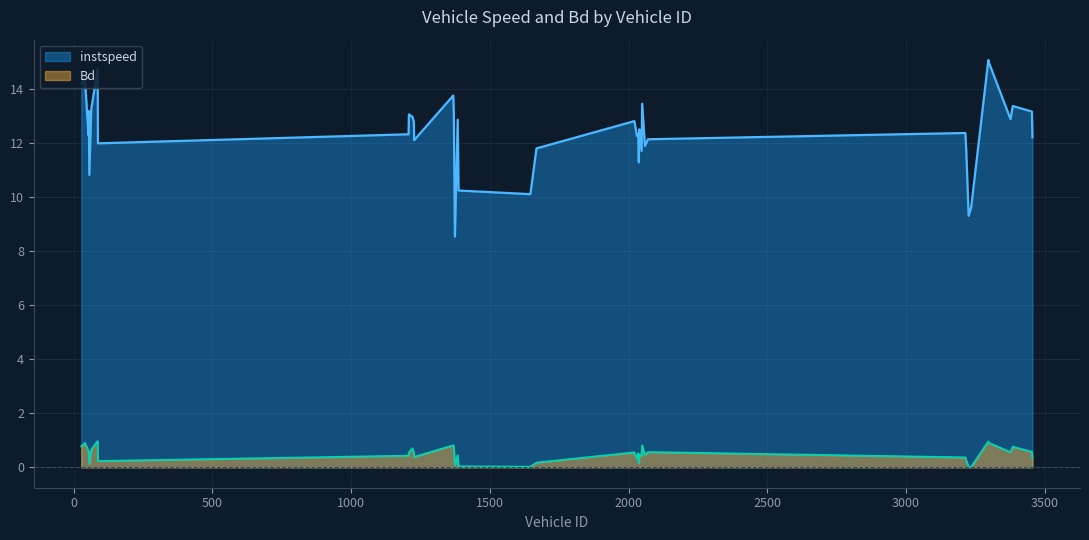

How many categories are shown in the chart?

40